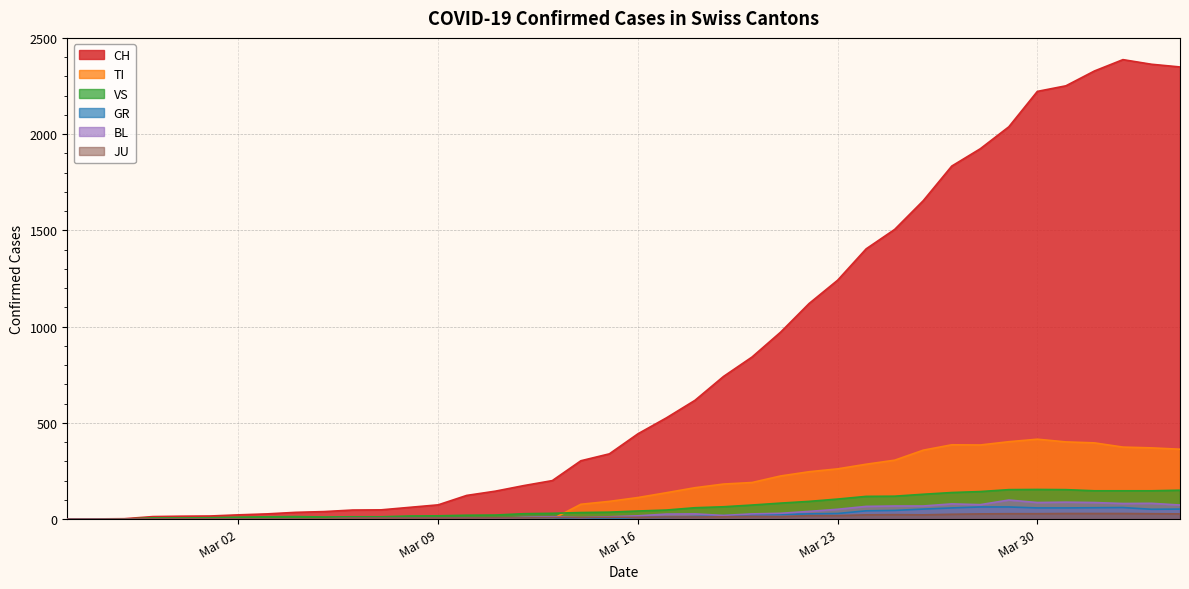

Which series has the largest range (max minus min)?

CH